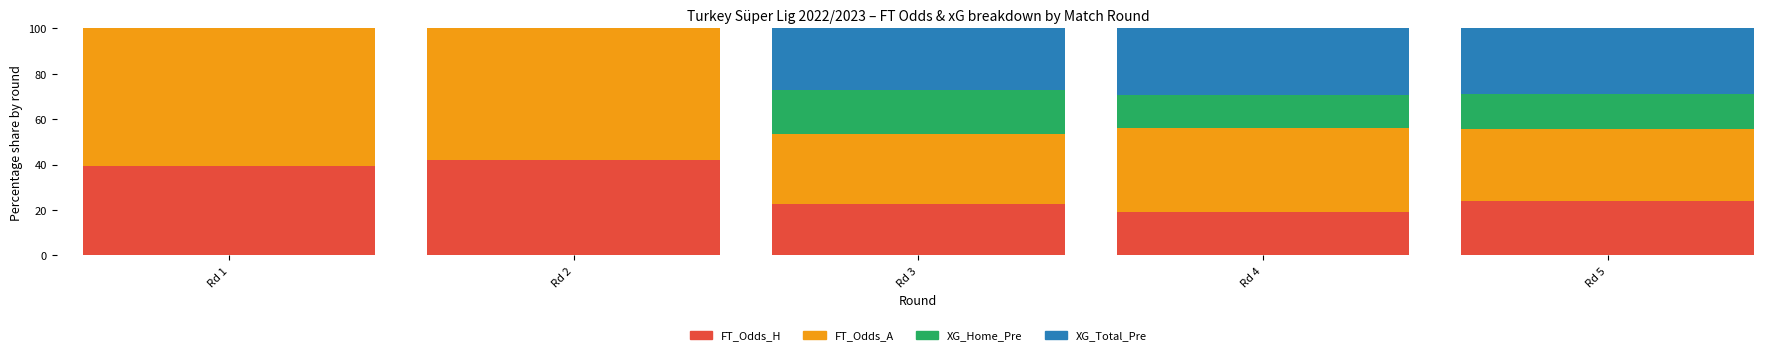

How many categories are shown in the chart?

5